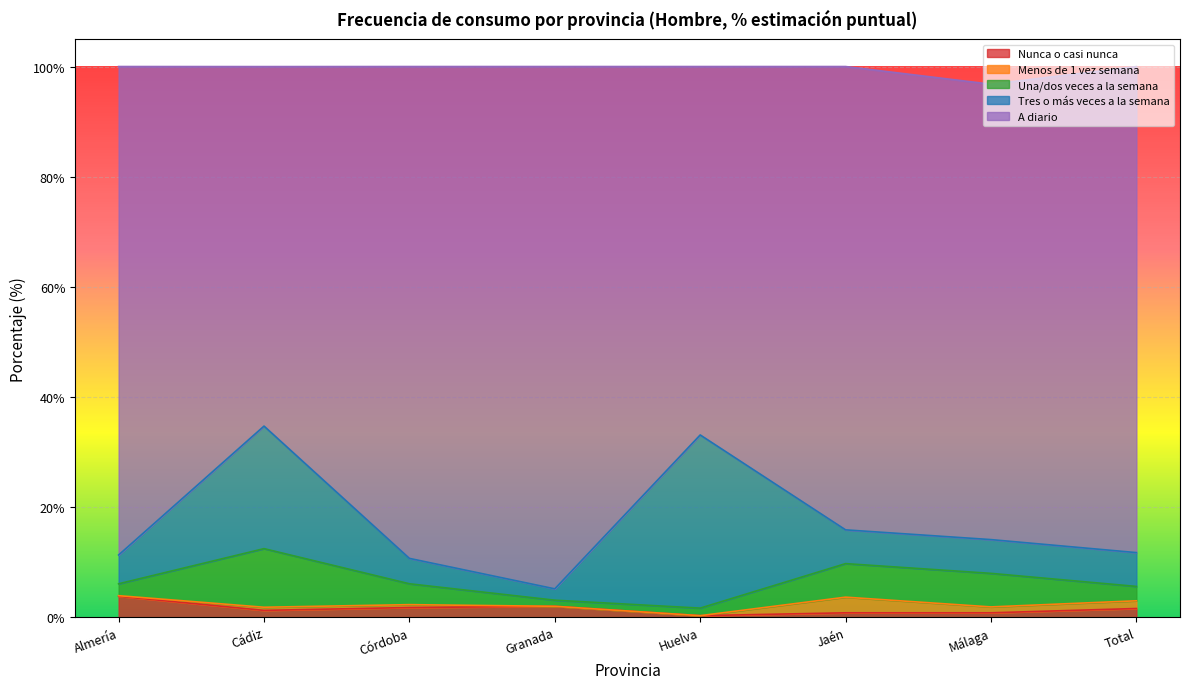

Which has a higher value, Total or Huelva?

Total